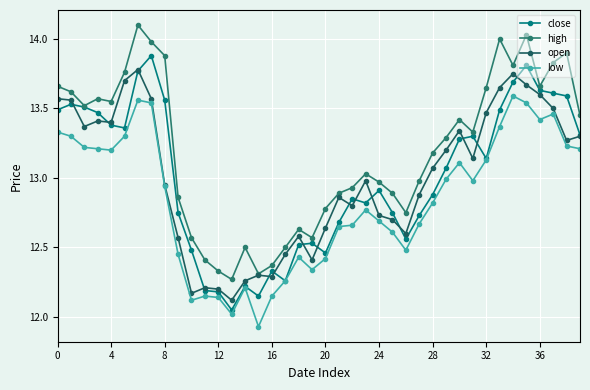

How many series are shown in this chart?

4